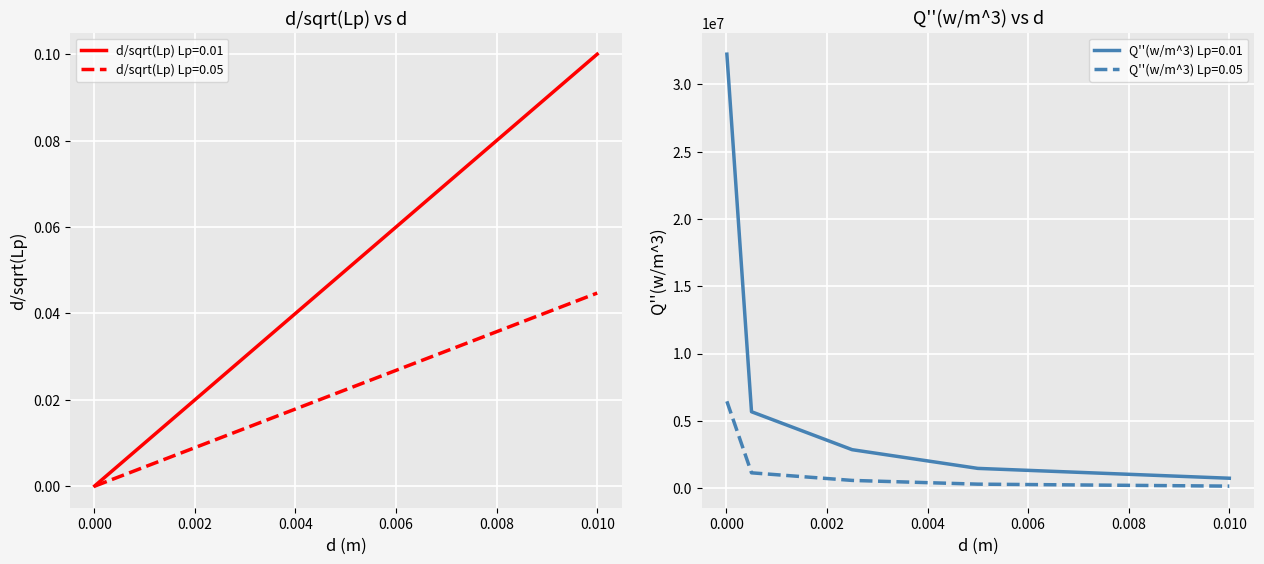

What is the highest value of the Q''(w/m^3) Lp=0.01 series?

32251488.7